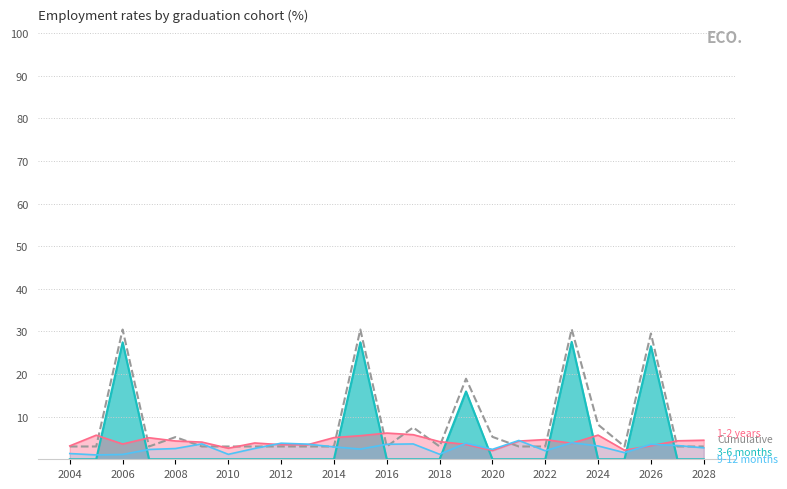

Which label corresponds to the smallest value in the chart?

2004